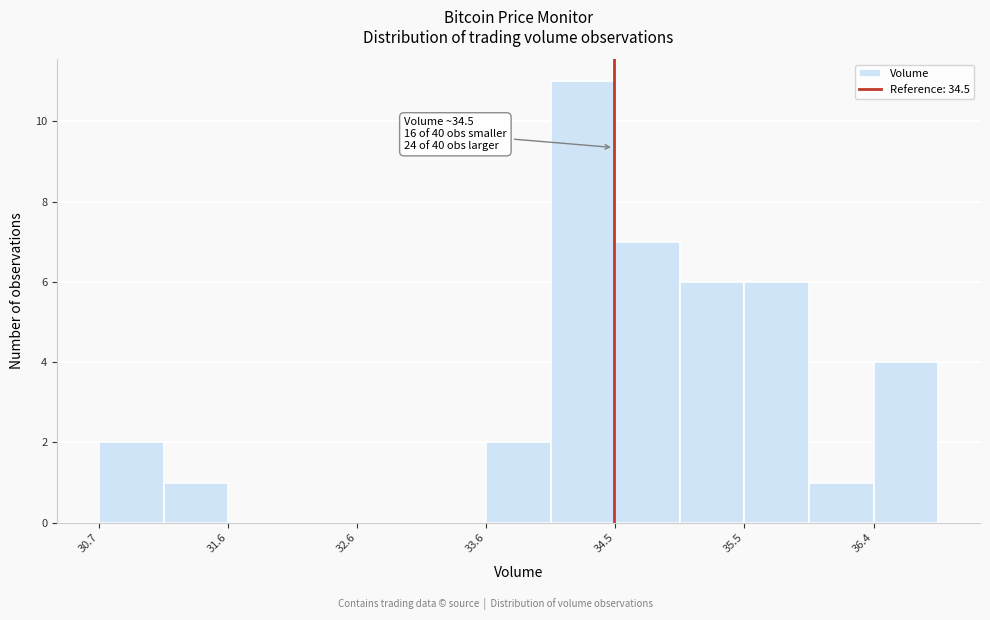

Which range on the x-axis has the tallest bar?

34.0 to 34.5